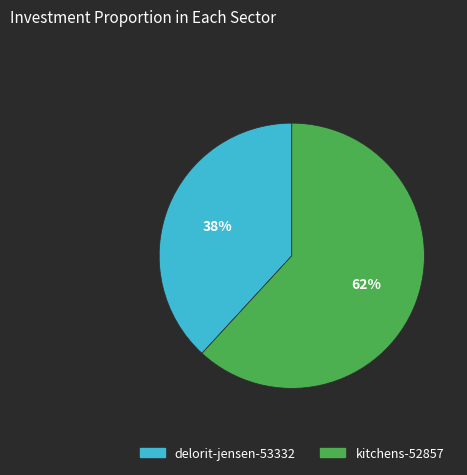

Combined, do kitchens-52857 and delorit-jensen-53332 account for over 50%?

Yes